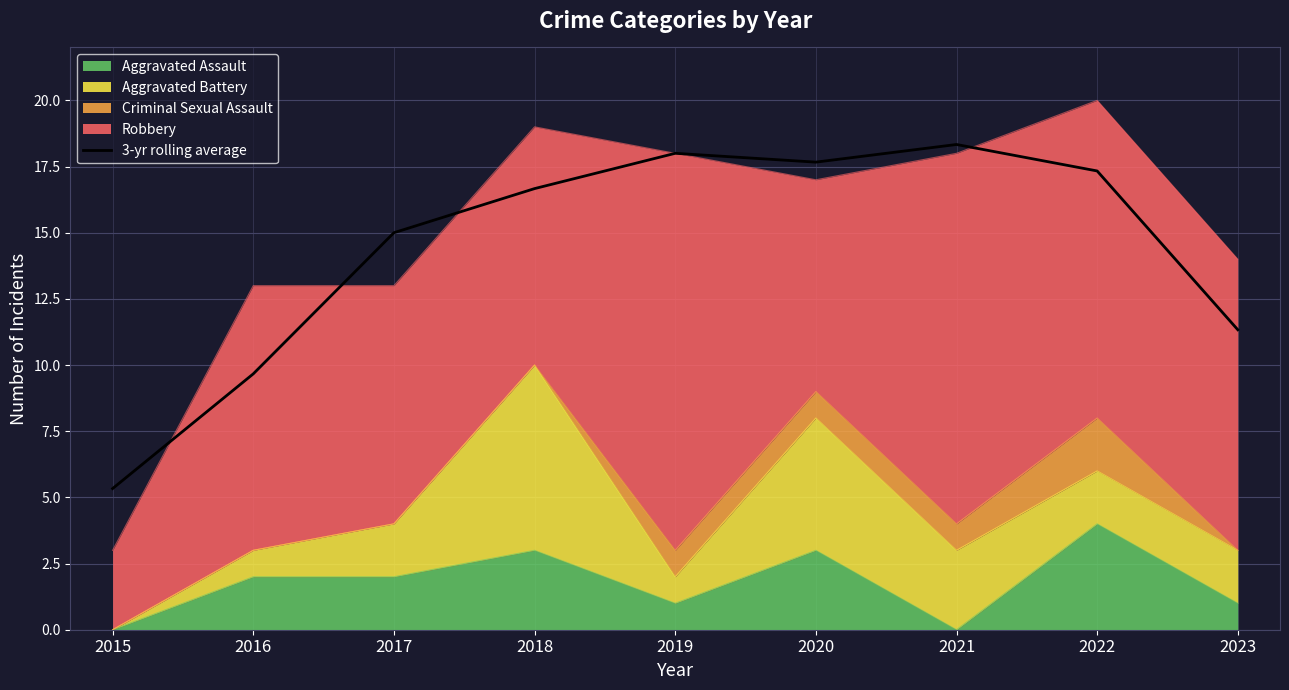

What is the ratio of the value at 2023 to the value at 2016?

1.2